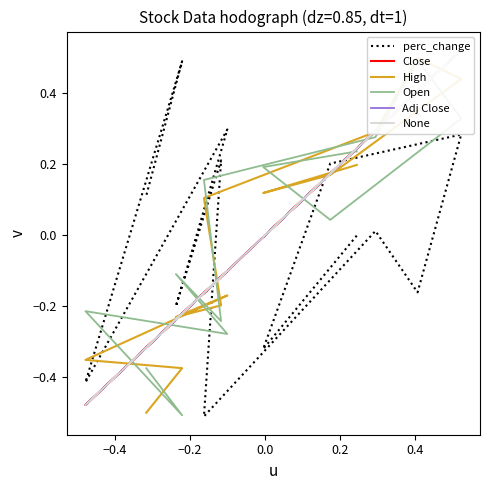

The Close series shows -0.1 at 7. True or false?

False